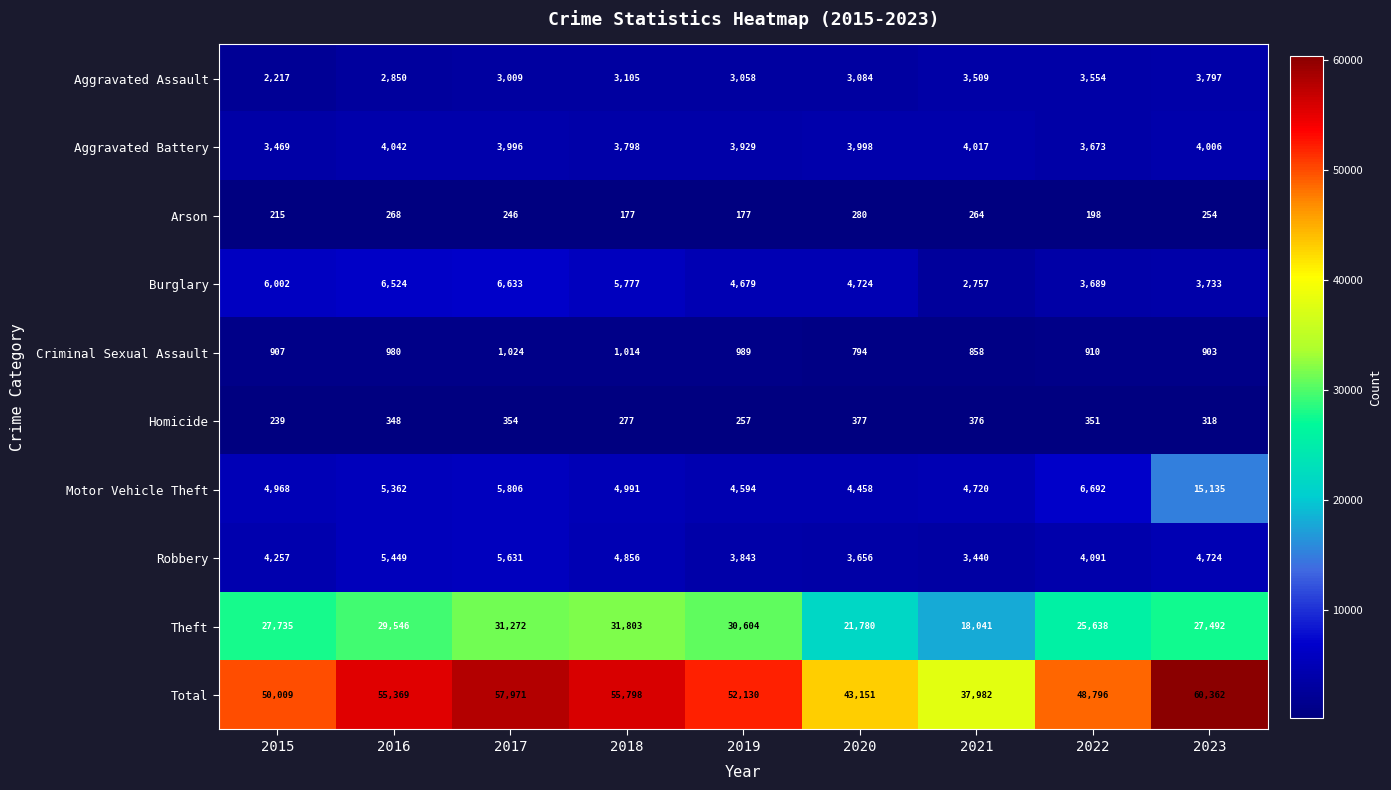

What is the spread (max minus min) of values at 2022?

48598